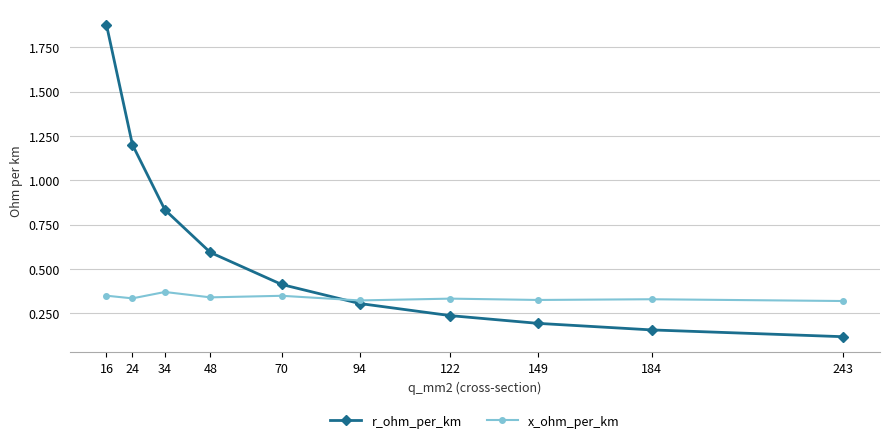

Count the x_ohm_per_km values in the range 0 to 1.

10